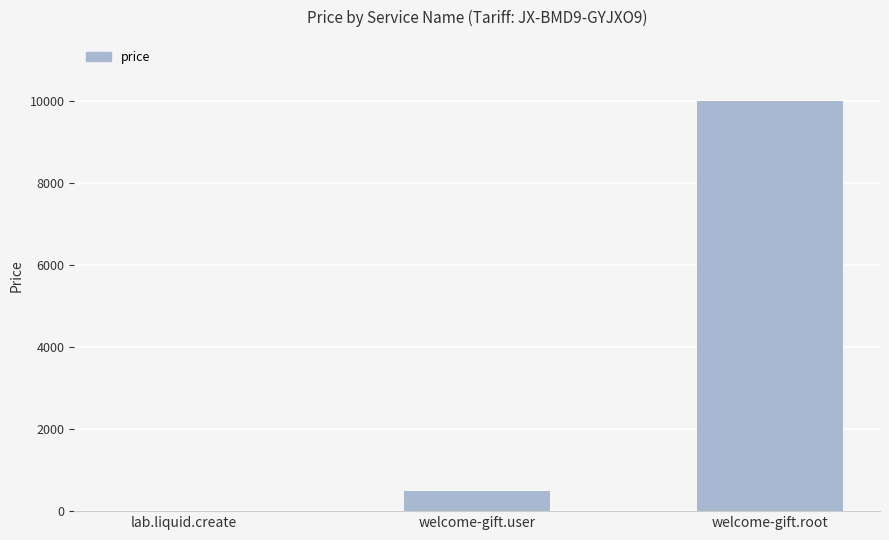

Where is the data nearest to the value 5005?

welcome-gift.user